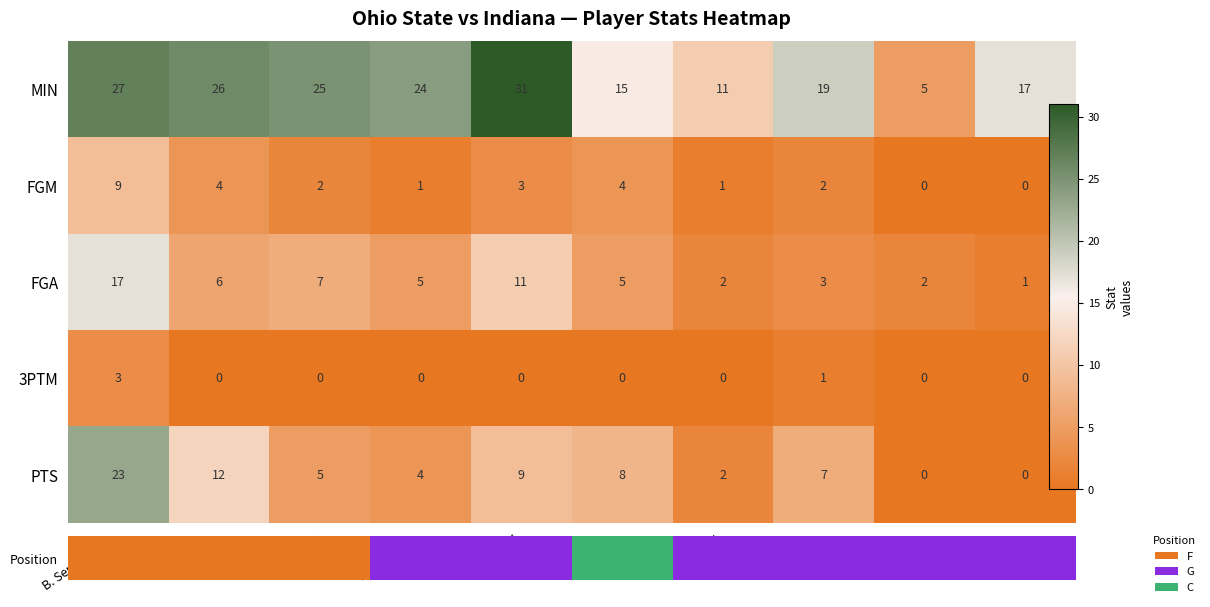

True or false: MIN has a value of 16 at J. Sueing.

False